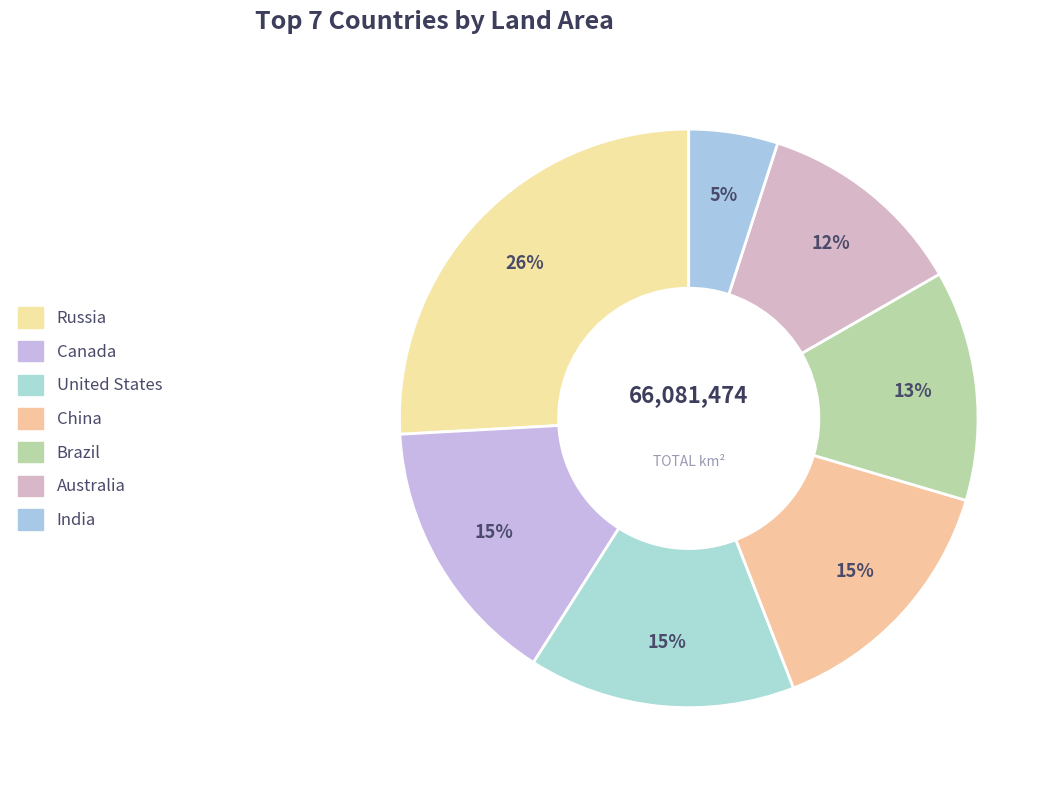

Rank the categories by value from highest to lowest.

Russia, Canada, United States, China, Brazil, Australia, India